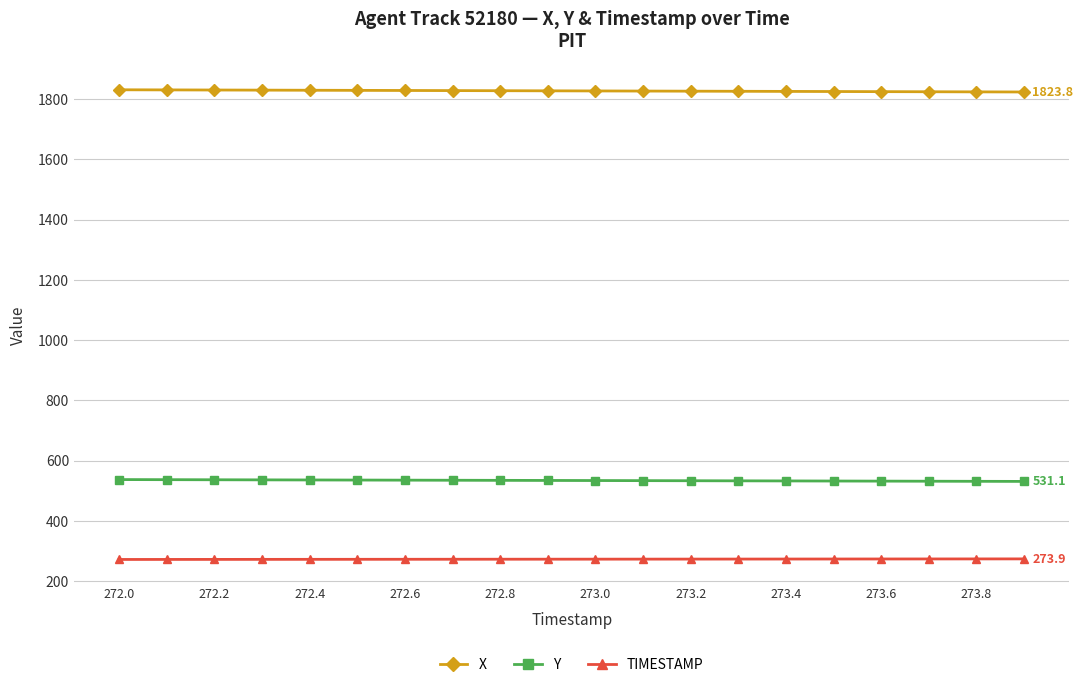

True or false: X and Y intersect in this chart.

False